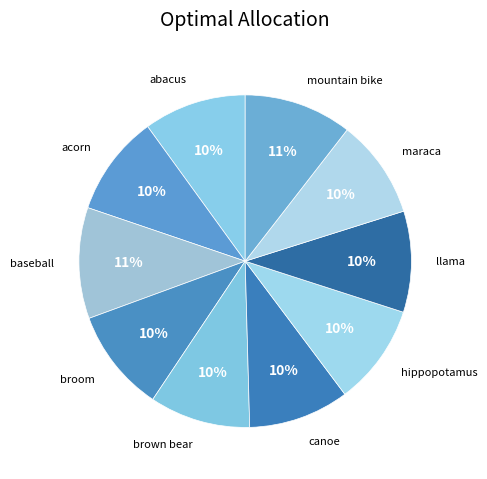

Rank the categories by value from highest to lowest.

baseball, mountain bike, broom, abacus, llama, brown bear, acorn, canoe, hippopotamus, maraca